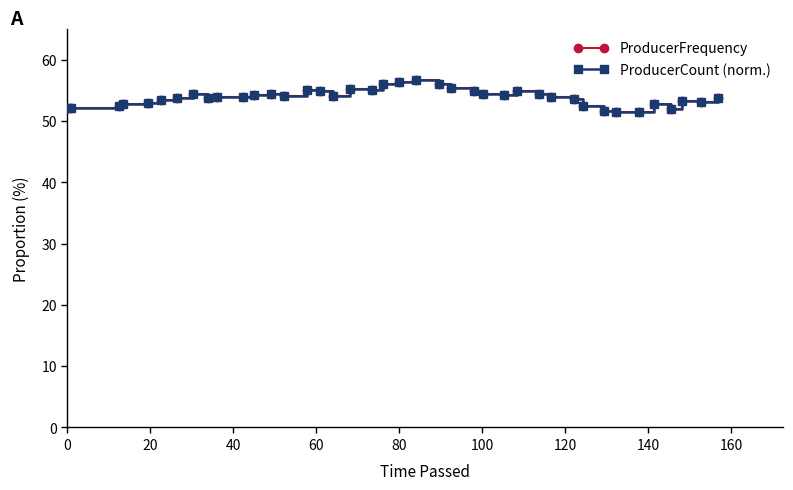

Does the chart have visible grid lines?

No